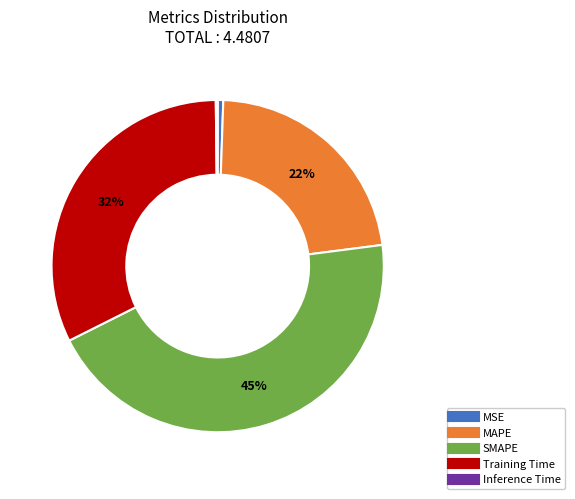

True or false: Training Time accounts for 41% of the total.

False